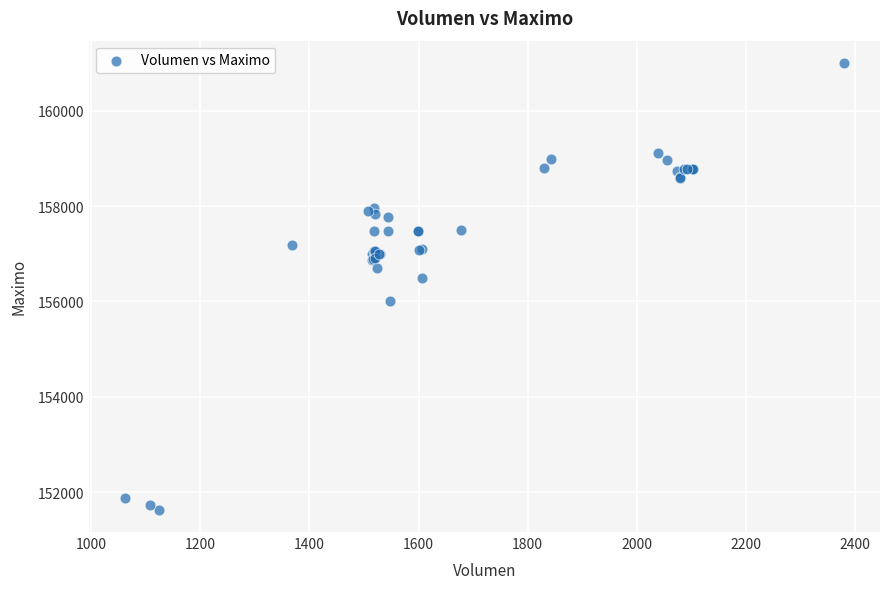

What Y value in the scatter plot is closest to 156316?

156500